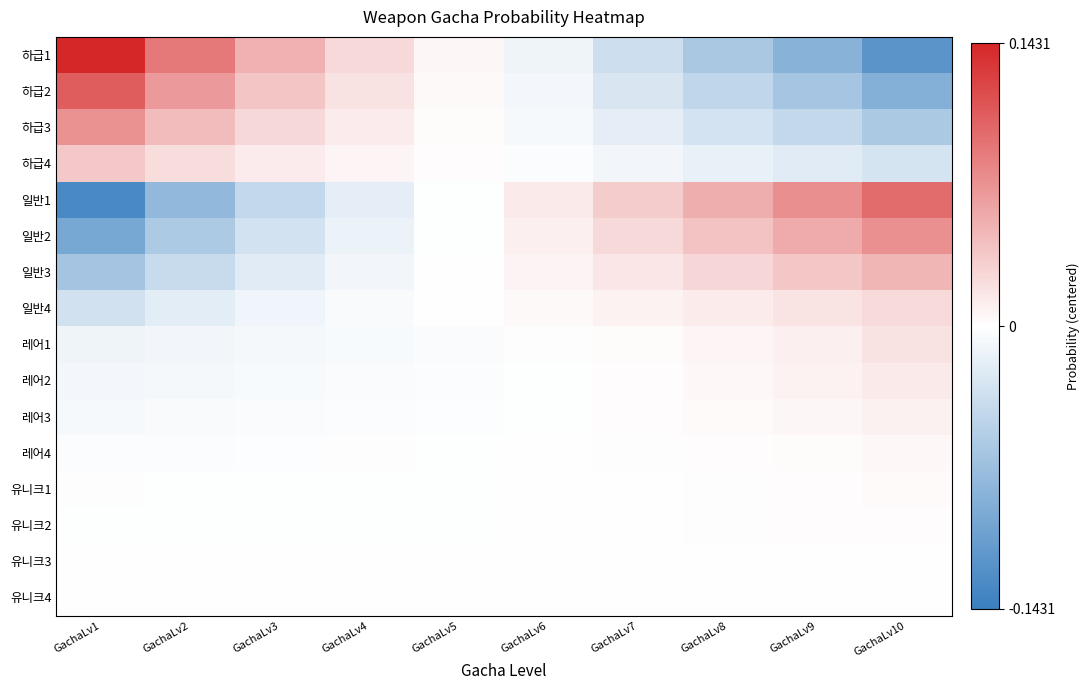

List the series in order of their peak value, highest first.

하급1, 하급2, 일반1, 일반2, 하급3, 일반3, 하급4, 일반4, 레어1, 레어2, 레어3, 레어4, 유니크1, 유니크2, 유니크3, 유니크4